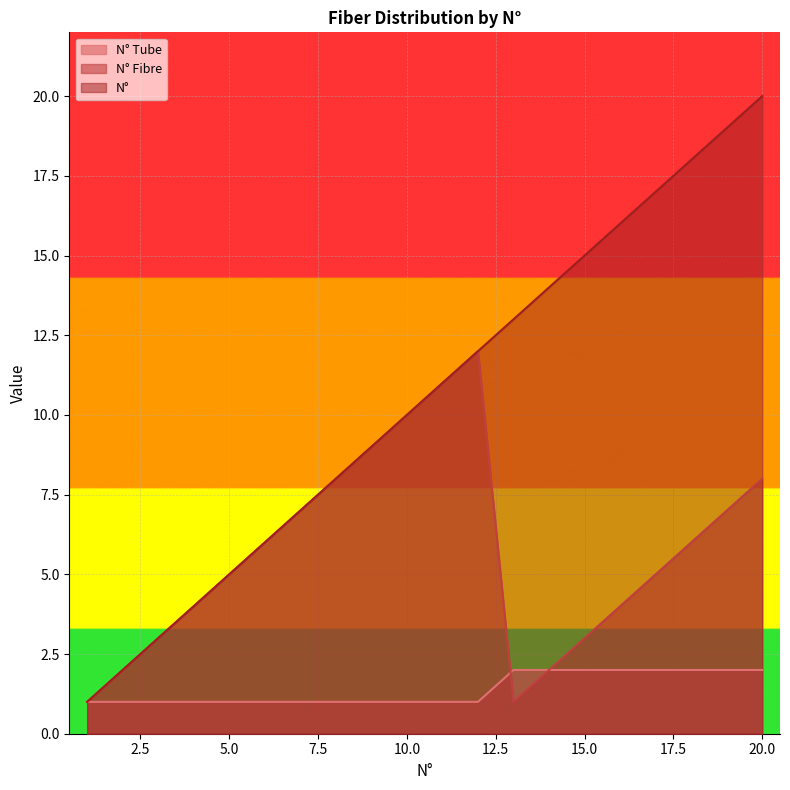

The value of N° at 11 is 16. True or false?

False